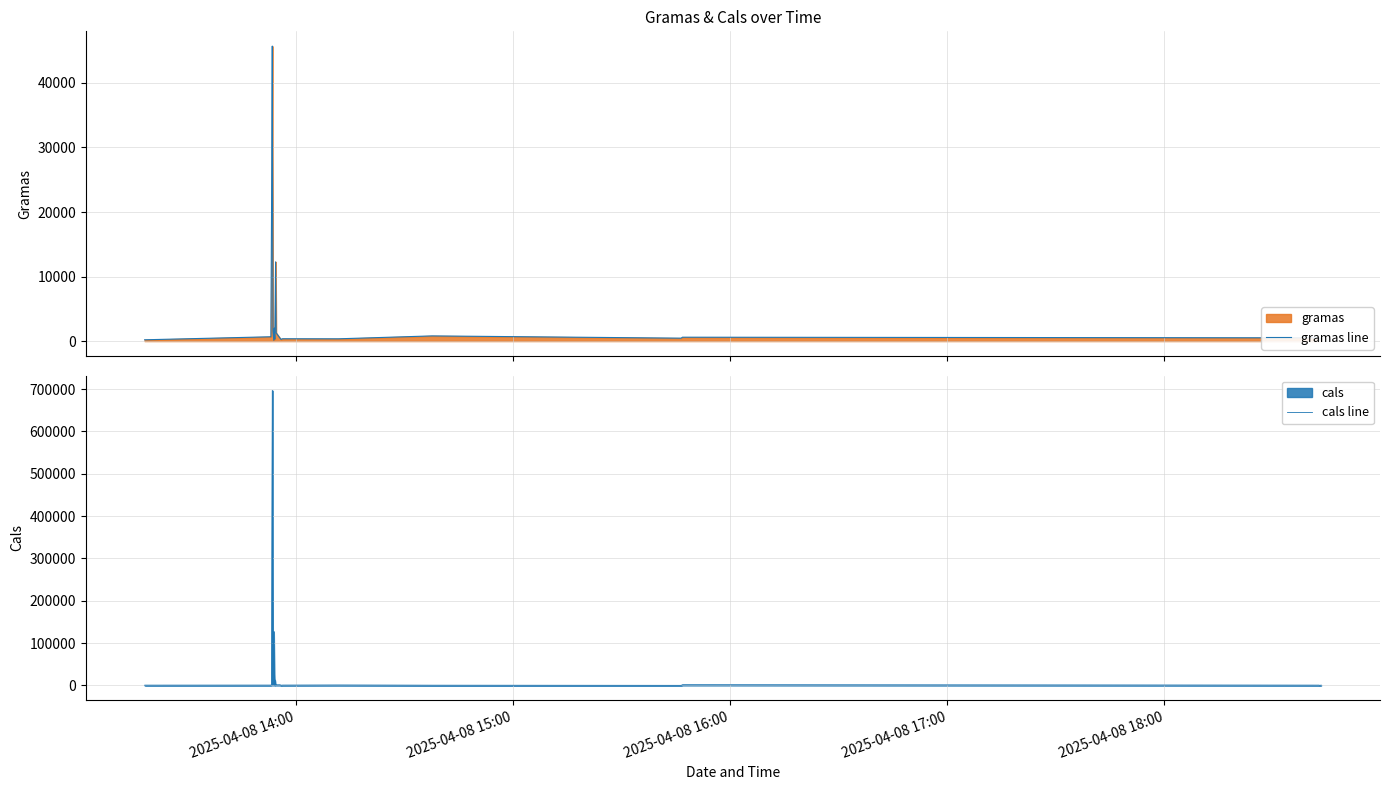

What is the maximum value shown in the chart?

696969